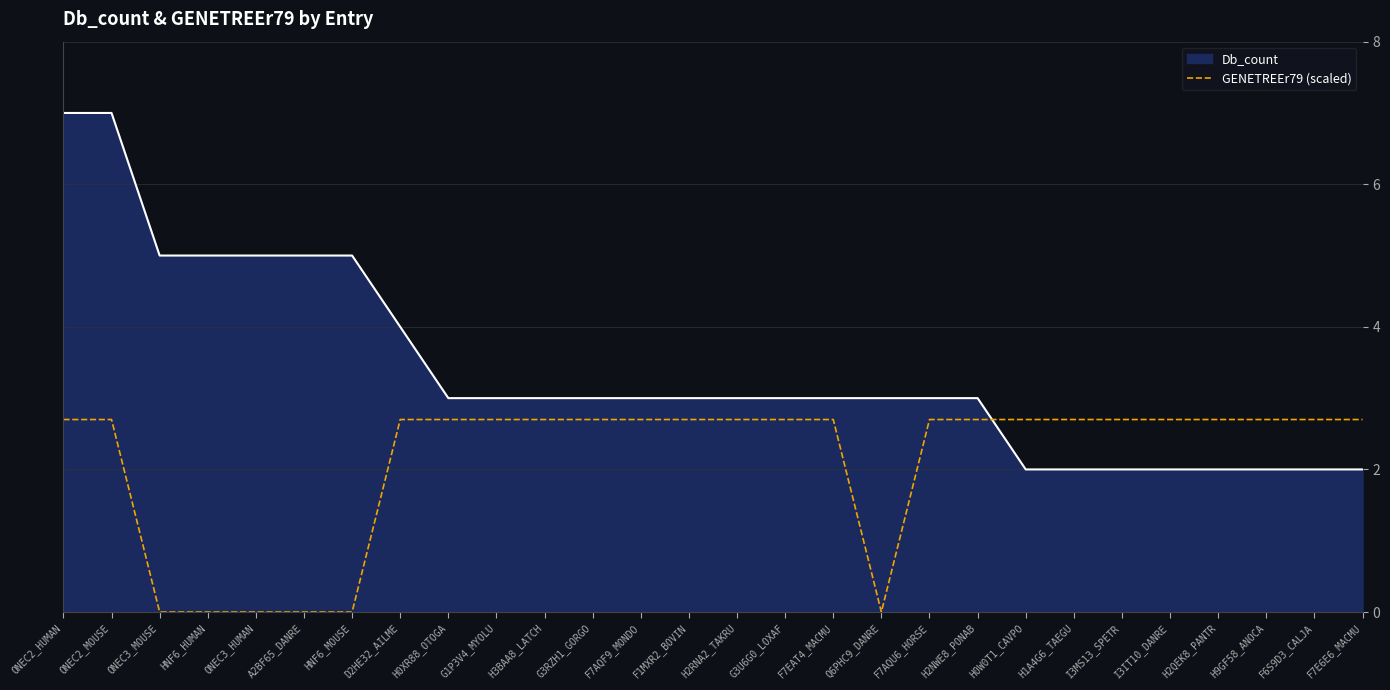

Which series has the largest range (max minus min)?

Db_count